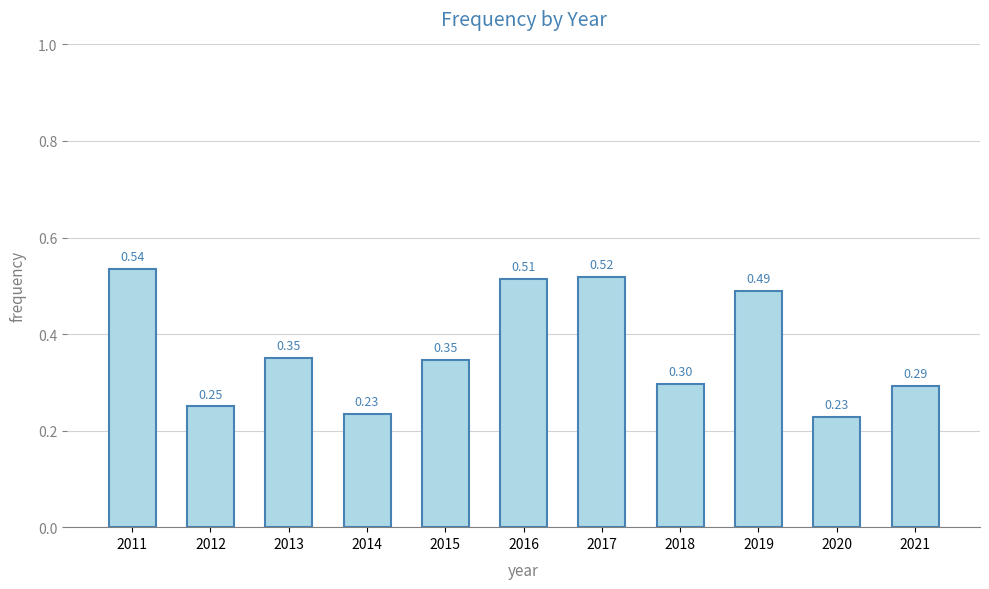

What is the sum of the values at 2019 and 2016?

1.0